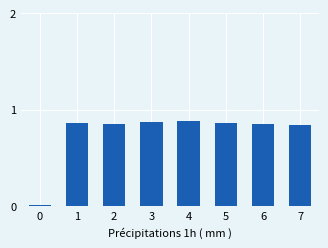

Is it true that the value at 6 is 1.4?

False